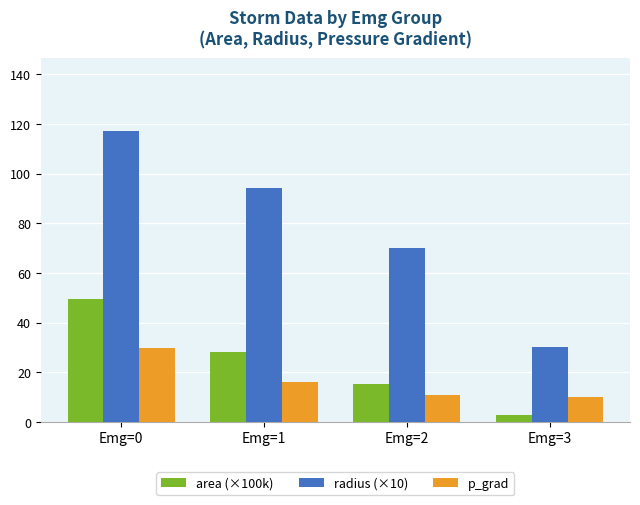

Where does the radius (×10) series first go above 94?

Emg=0